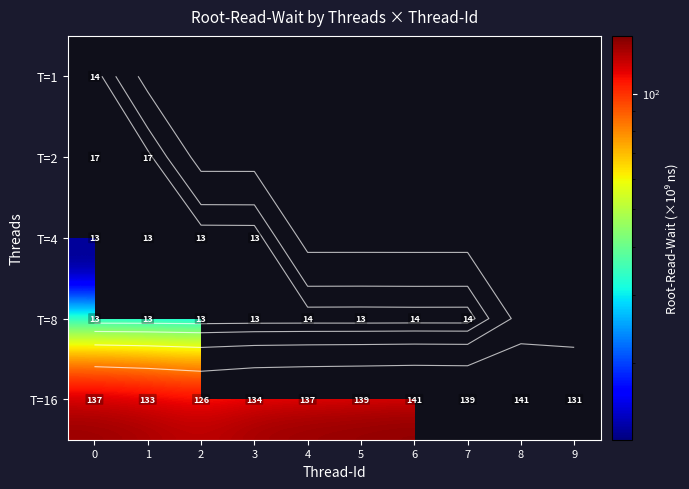

Is it true that T=4 equals 5.0 at 1?

False